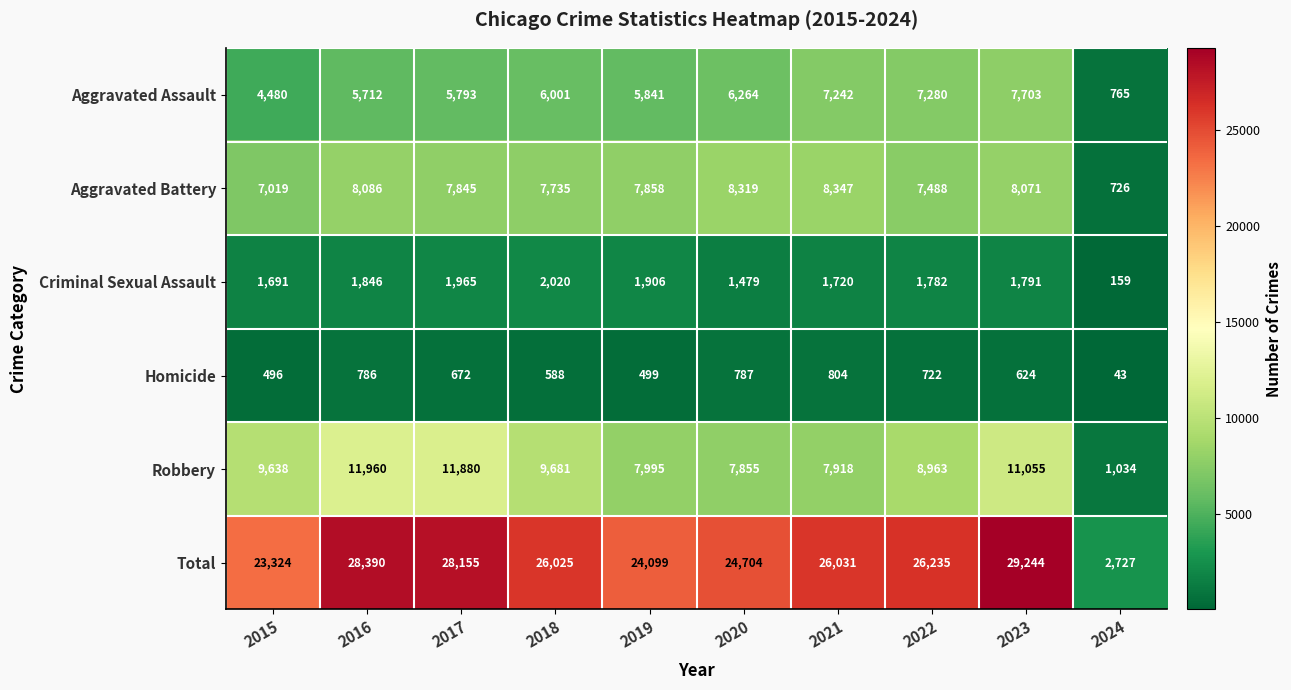

The Aggravated Assault series shows 4480 at 2015. True or false?

True